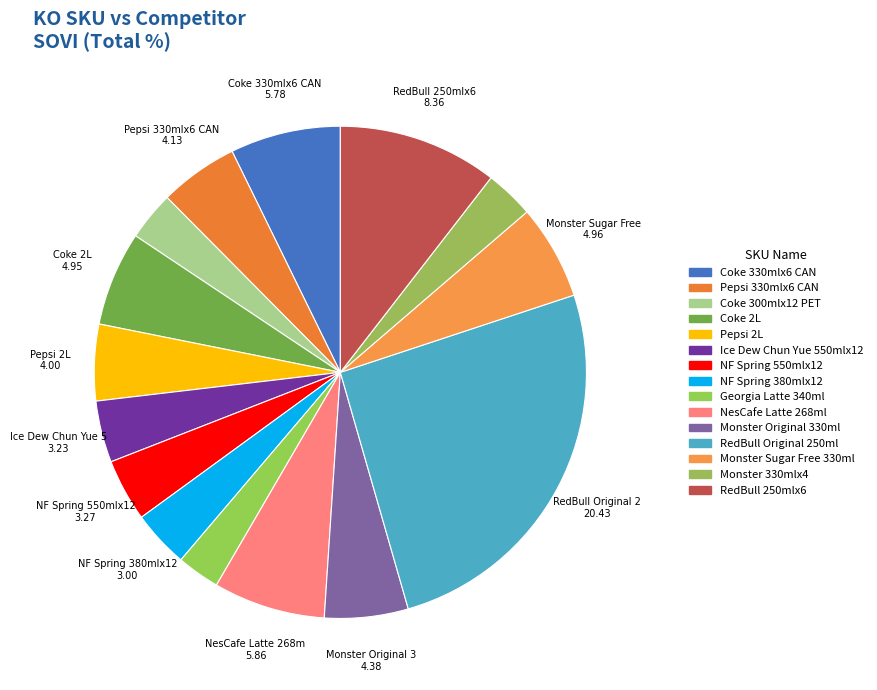

To the nearest percent, what is the difference between the Georgia Latte 340ml and RedBull 250mlx6 slice percentages?

8%